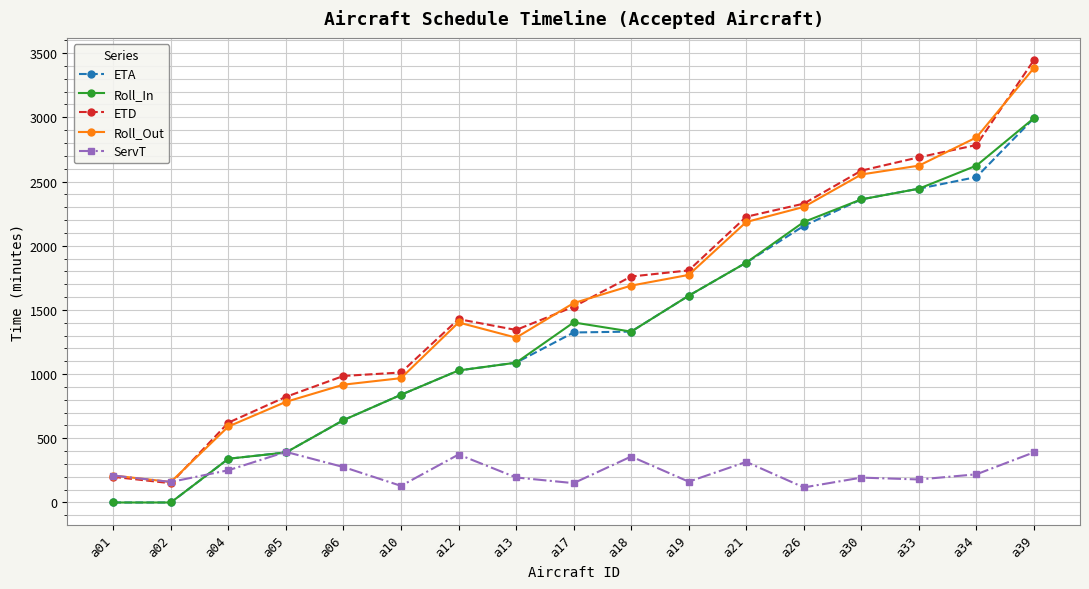

True or false: Roll_In and ETD cross at least once.

False